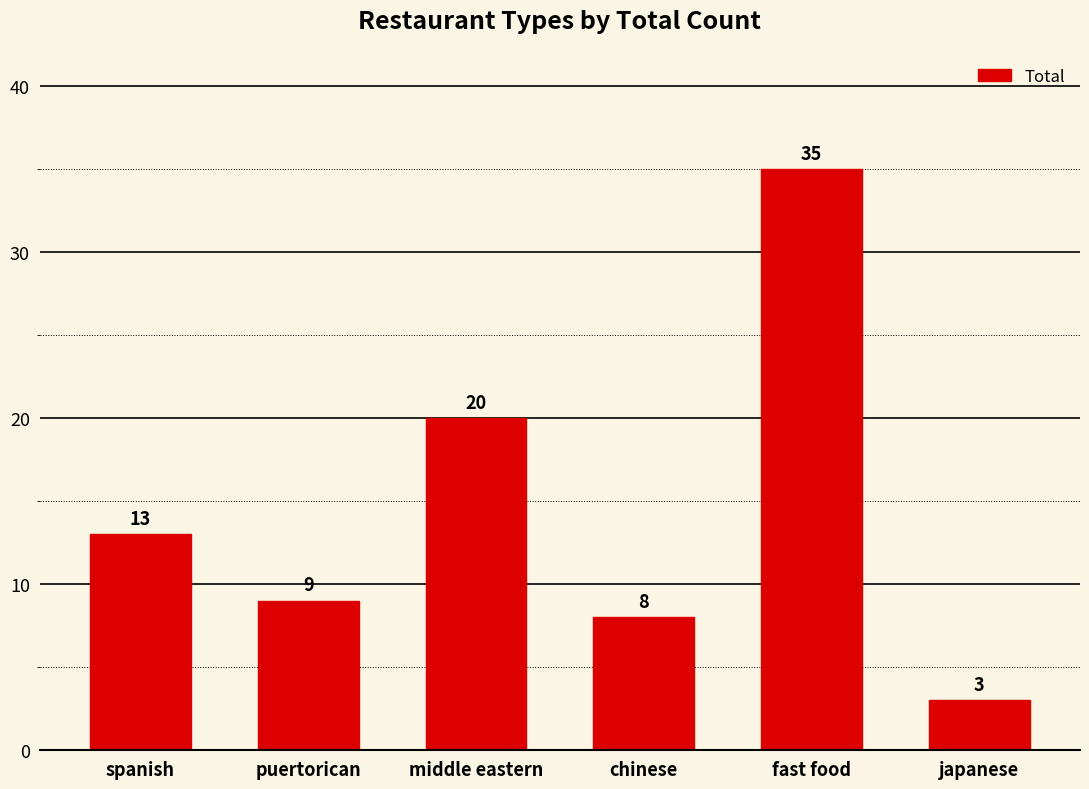

Does the chart contain stacked bars?

No